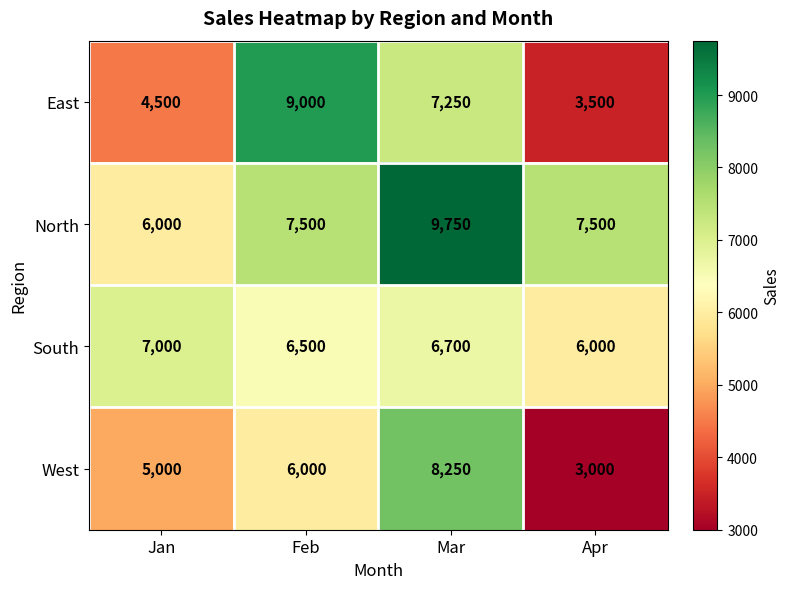

Reading right to left, transcribe all the data shown in this chart.

East: Apr=3500	Mar=7250	Feb=9000	Jan=4500
North: Apr=7500	Mar=9750	Feb=7500	Jan=6000
South: Apr=6000	Mar=6700	Feb=6500	Jan=7000
West: Apr=3000	Mar=8250	Feb=6000	Jan=5000